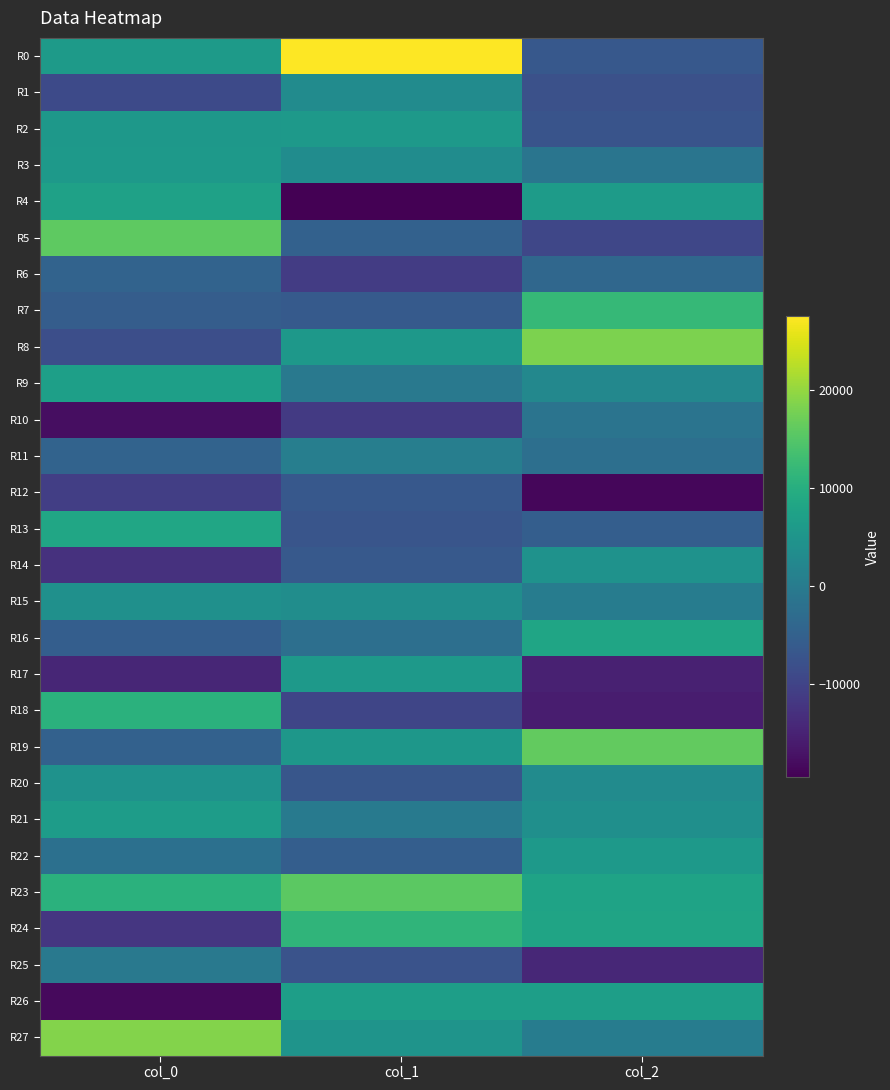

Which series has the largest total across all categories?

R23